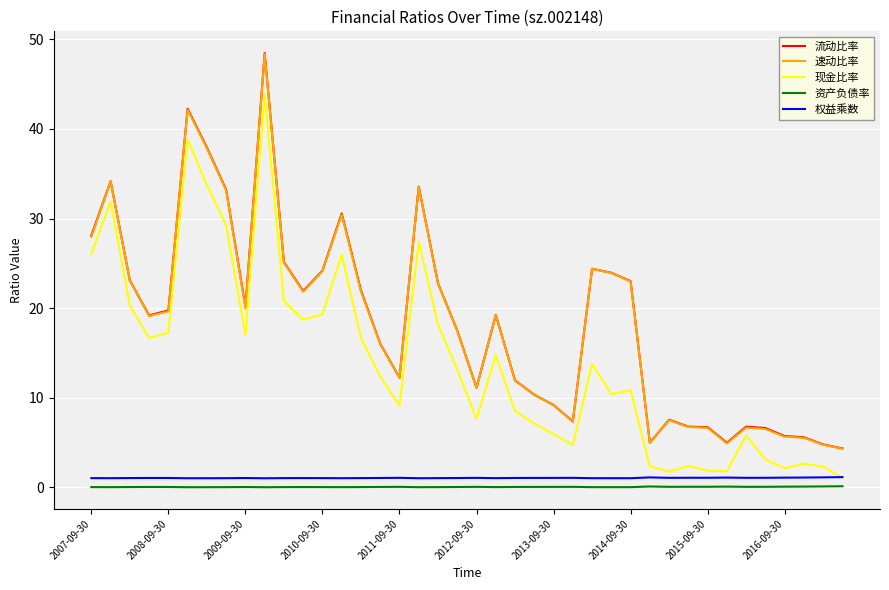

What is the greatest value displayed?

48.5